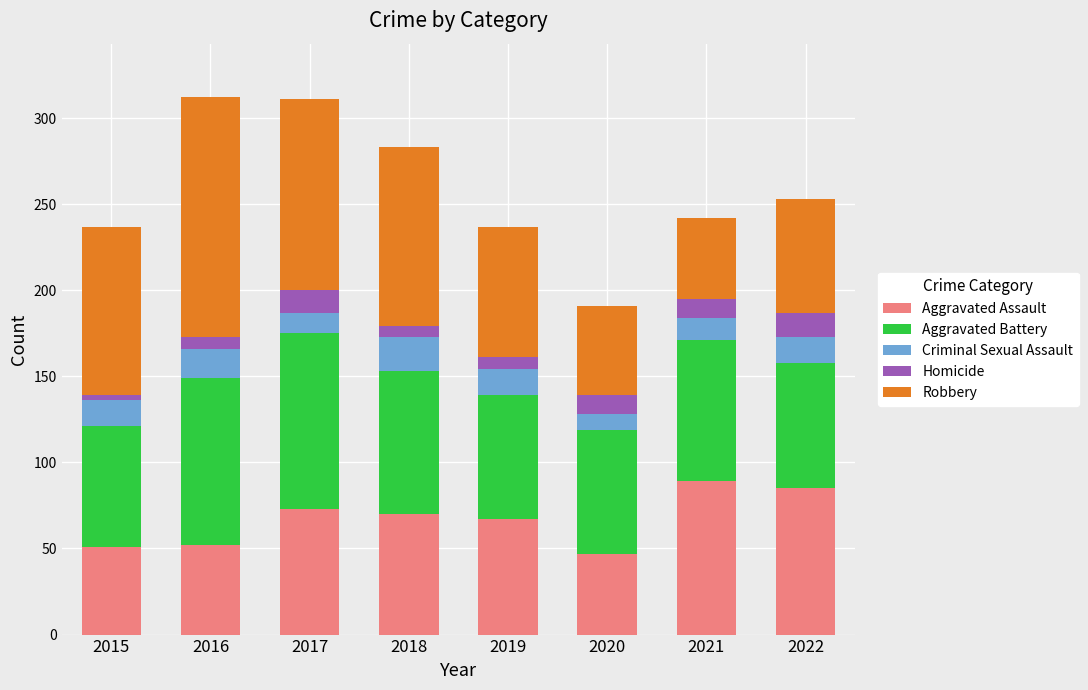

True or false: Aggravated Assault has a value of 69 at 2015.

False